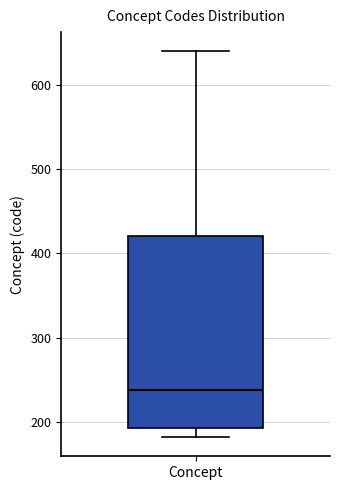

Transcribe this box plot: give where the median line is, the range the box spans, and where the two whiskers end, as read against the y-axis. The values are not printed on the chart, so give them approximately, as read against the axis.

median 240, box 190 to 420, whiskers 180 to 640